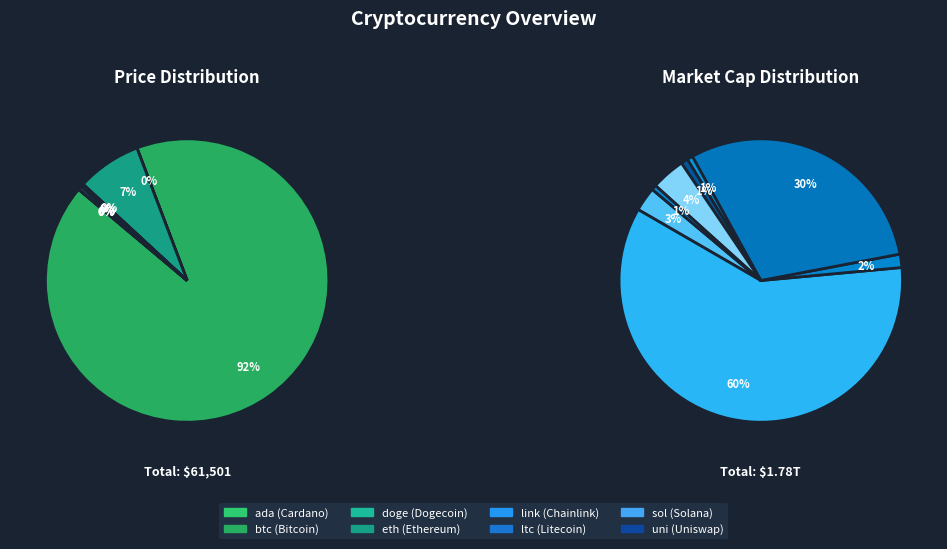

True or false: uni accounts for 0% of the total.

True